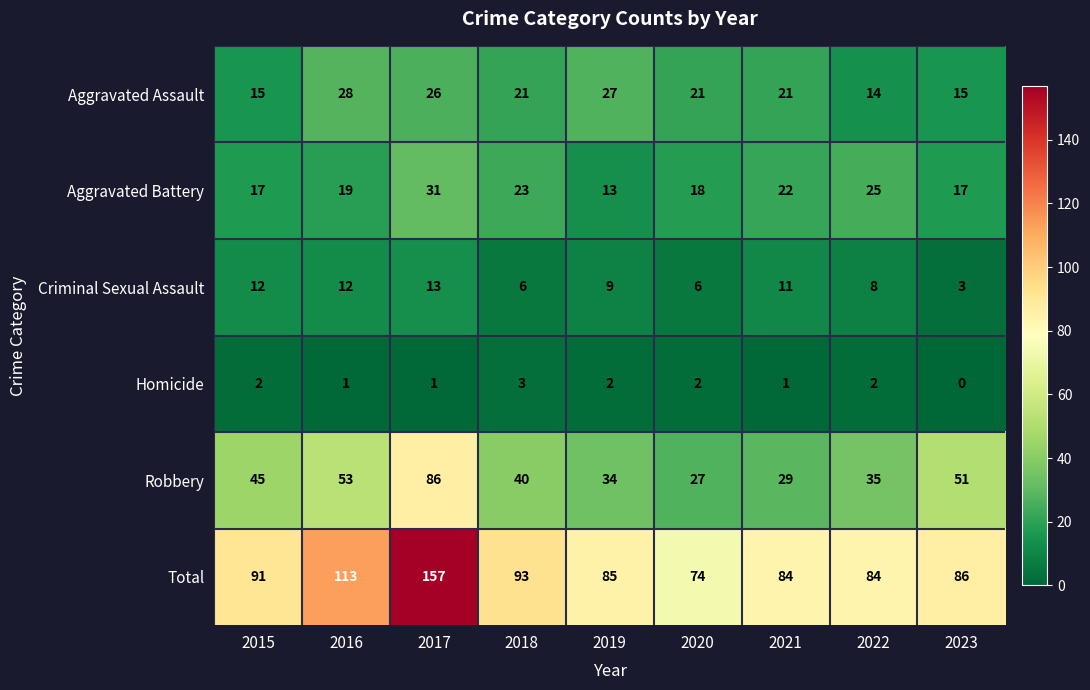

Rank the series by their maximum value, from lowest to highest.

Homicide, Criminal Sexual Assault, Aggravated Assault, Aggravated Battery, Robbery, Total